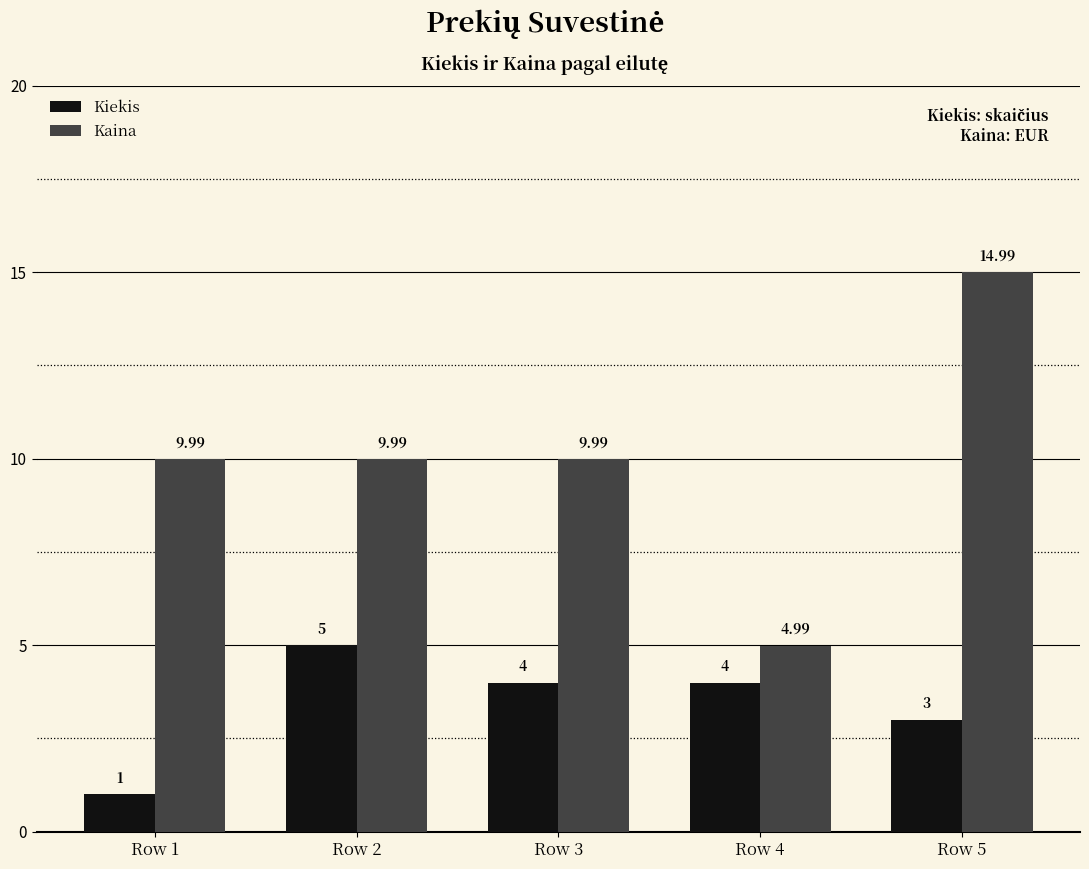

How many bars are there in total?

10